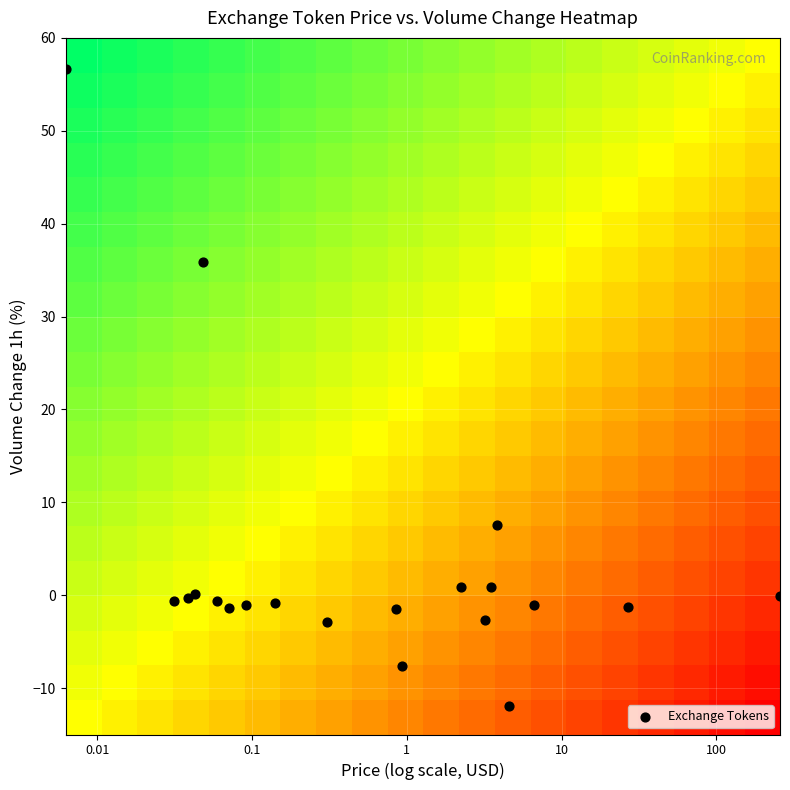

How many data points are displayed?

20